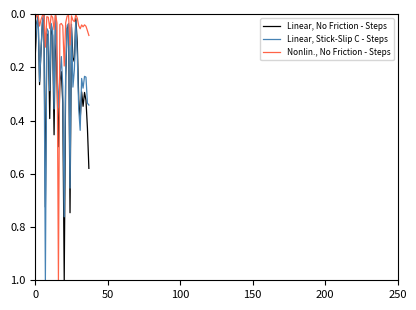

What is the greatest value displayed?

1.0